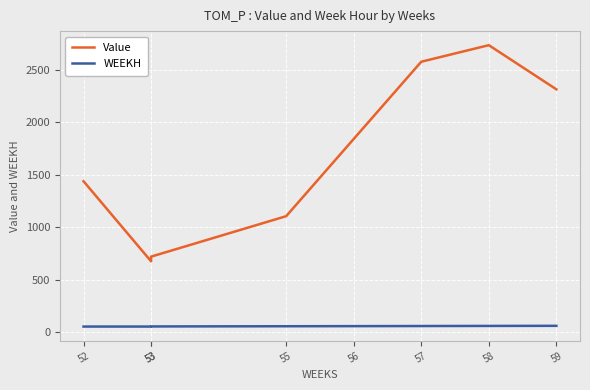

Where is the first local minimum for Value?

53